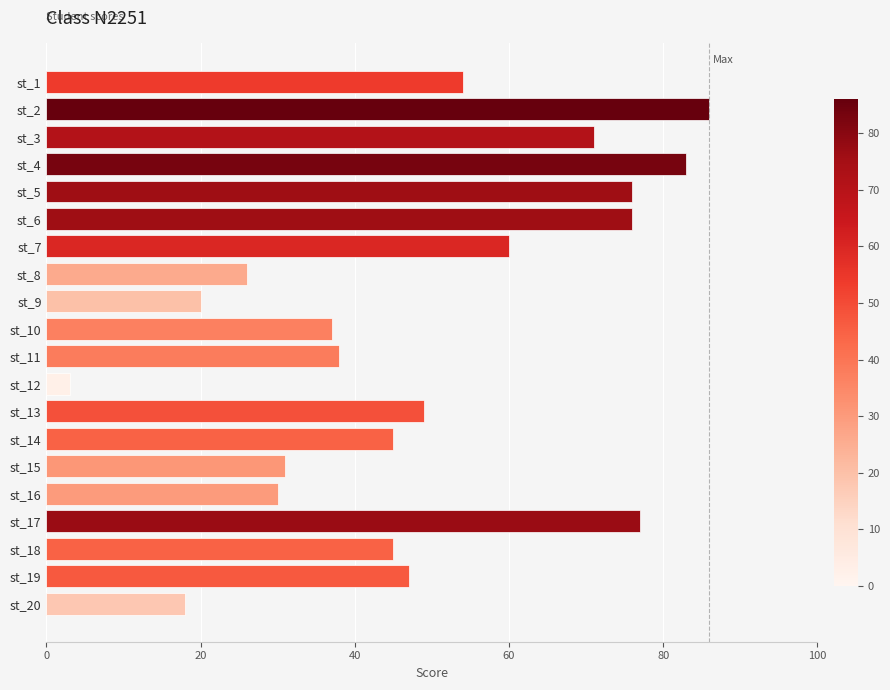

Approximately how many times larger is the value at st_9 compared to st_14?

0.4